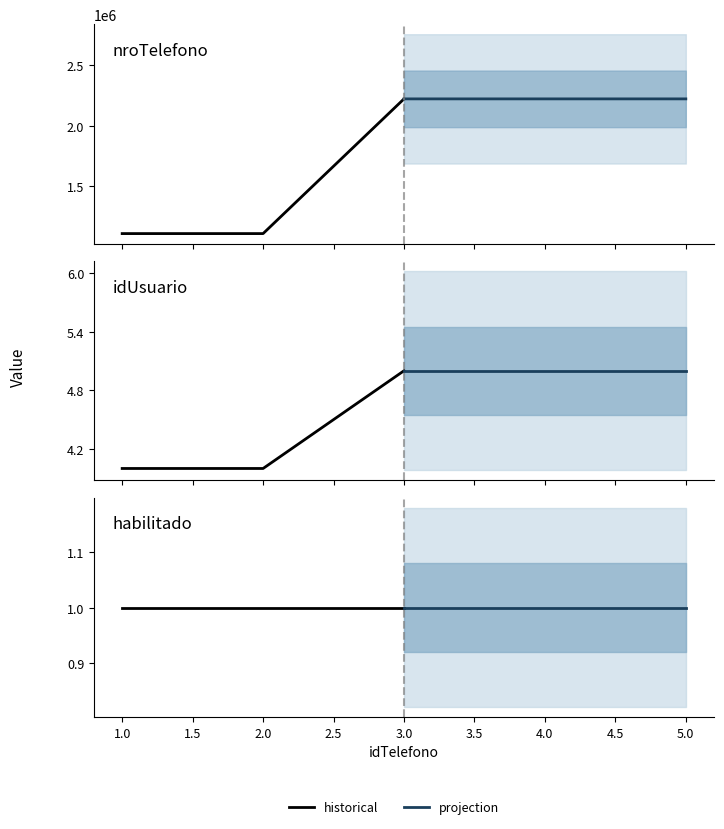

True or false: idUsuario and nroTelefono intersect in this chart.

False